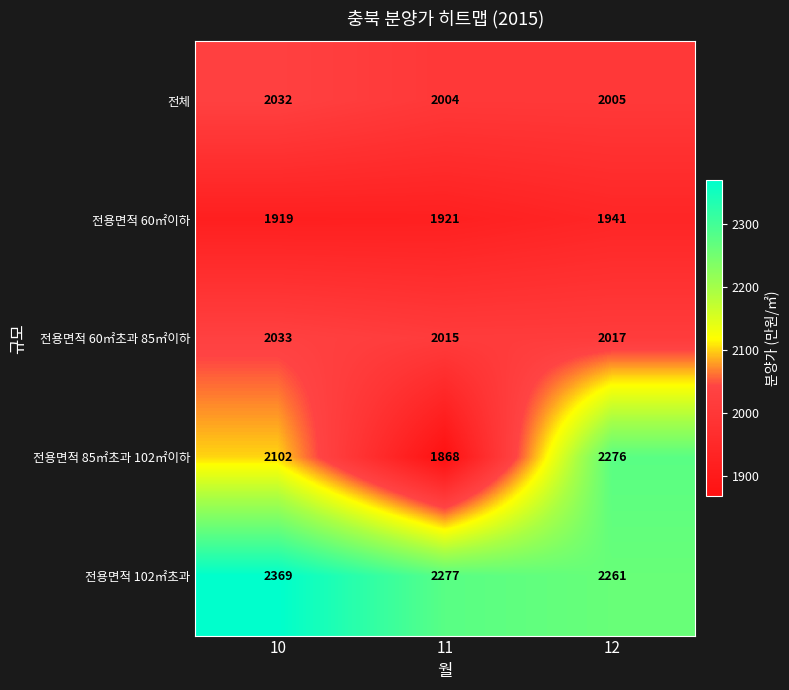

What is the maximum value shown in the chart?

2369